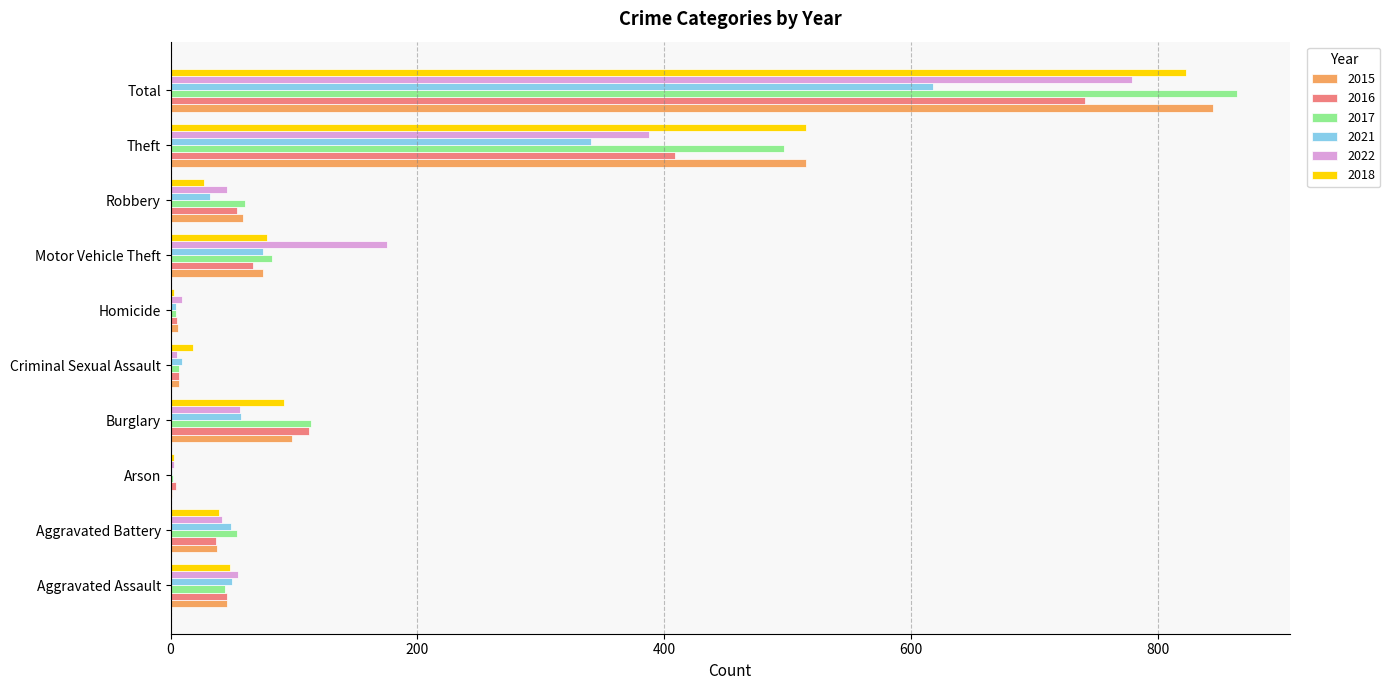

What is the highest value of the 2018 series?

823